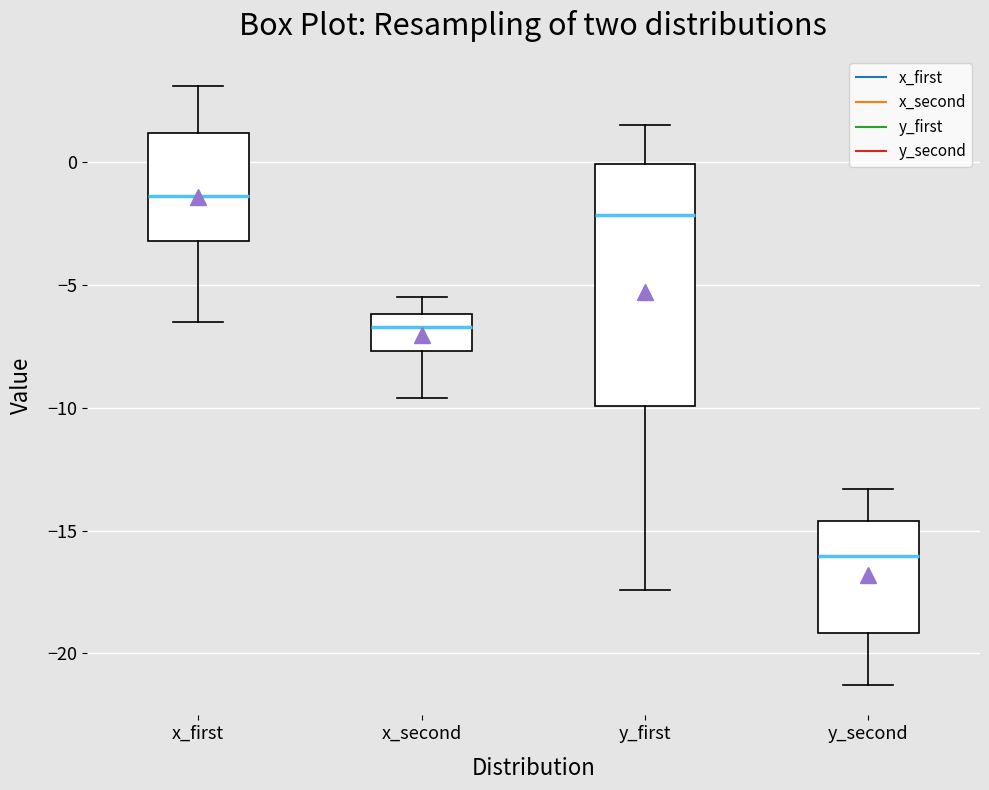

Which box has the lowest median line?

y_second